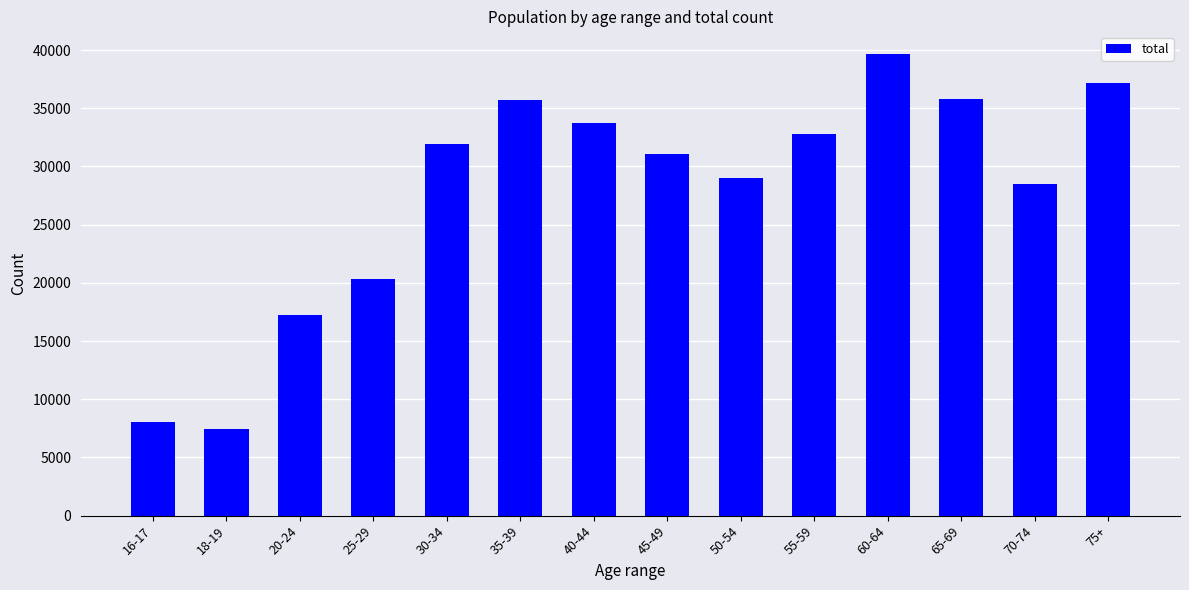

What is the difference between the maximum and minimum values?

32147